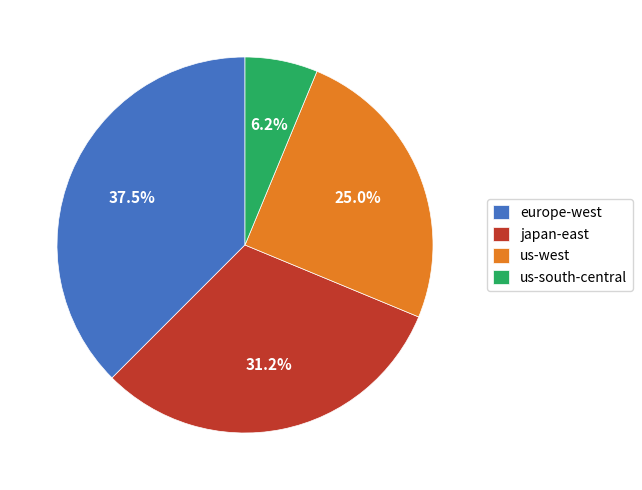

Which slice is the smallest?

us-south-central